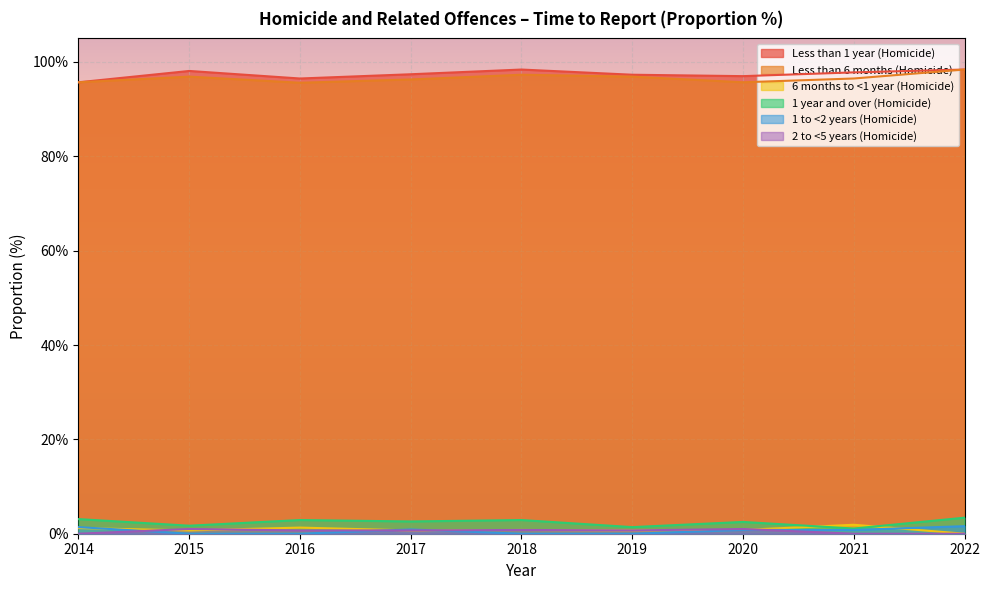

At which label is Less than 1 year (Homicide) closest to 97?

2020